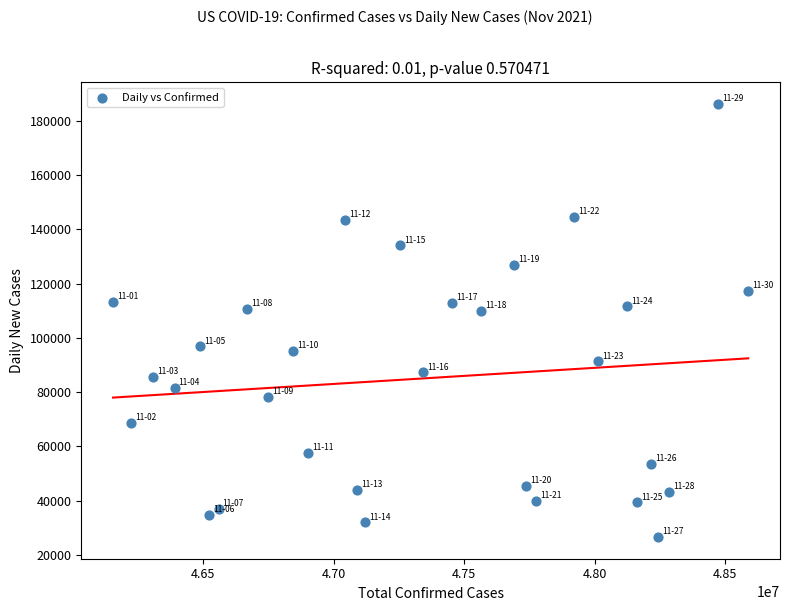

What is the range of X values (max minus min)?

2434994